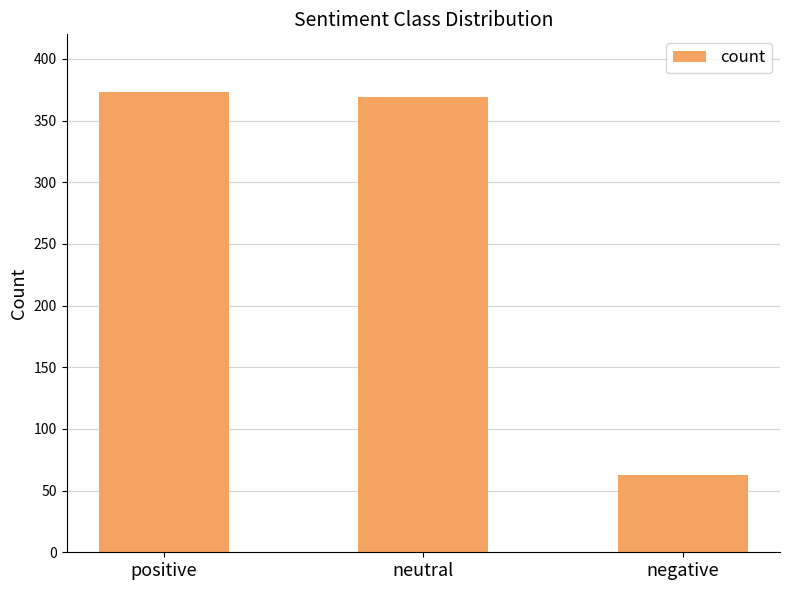

Rank the categories by value from lowest to highest.

negative, neutral, positive